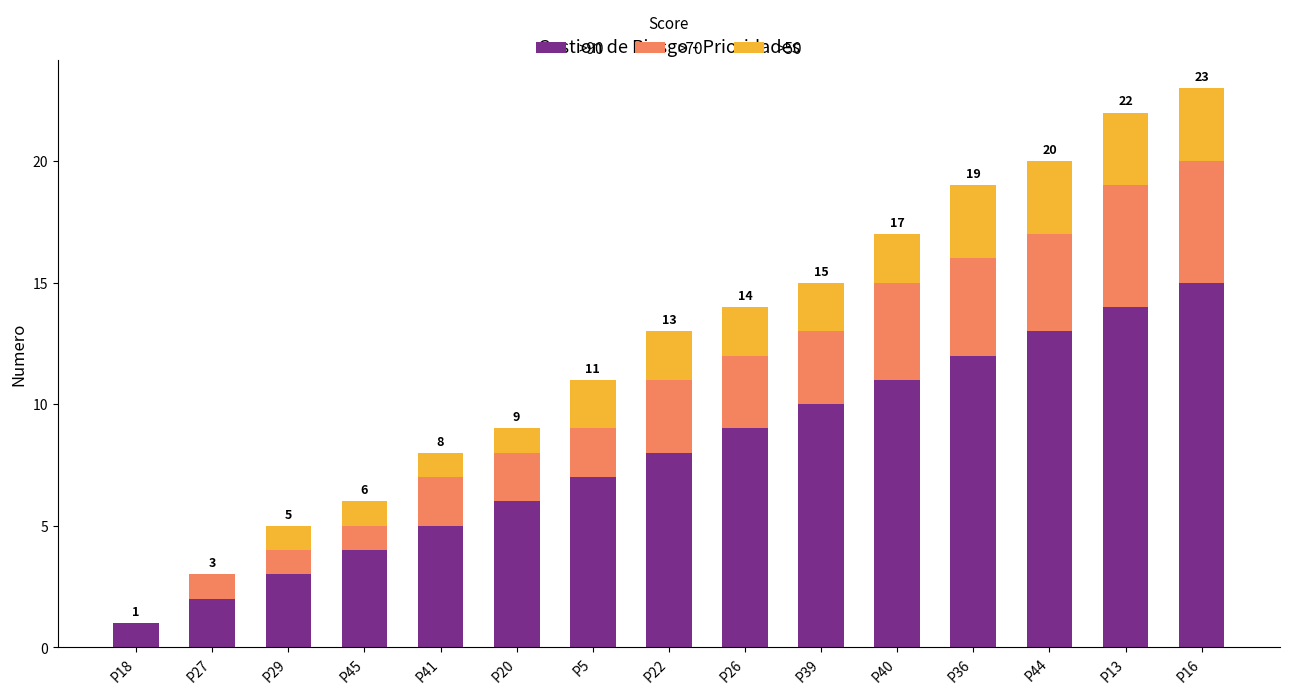

The value of >90 at P27 is 2. True or false?

True